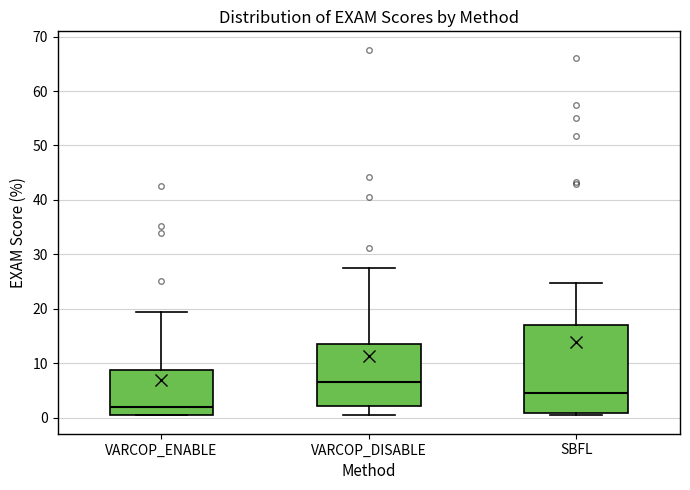

Reading left to right, read every box against the y-axis: the position of its median line, the range the box covers, and the ends of its whiskers. The values are not printed on the chart, so give them approximately, as read against the axis.

VARCOP_ENABLE: median 2, box 0 to 9, whiskers 0 to 19
VARCOP_DISABLE: median 6, box 2 to 13, whiskers 0 to 28
SBFL: median 4, box 1 to 17, whiskers 0 to 25